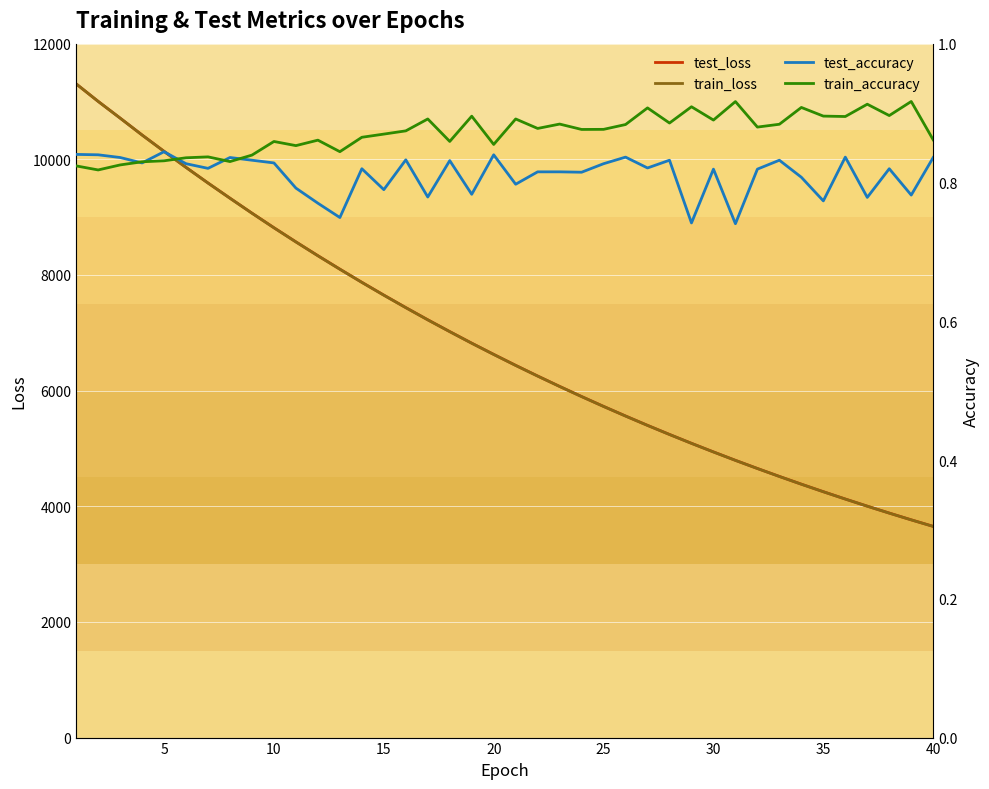

Reading left to right, extract all data points from this chart.

test_loss: 11304.8	11002.4	10713.0	10420.9	10138.3	9860.5	9590.5	9327.7	9069.3	8817.2	8572.5	8333.6	8100.8	7873.3	7651.9	7436.0	7225.1	7021.0	6820.8	6627.0	6437.0	6252.8	6073.0	5898.0	5727.4	5561.3	5399.5	5242.2	5089.0	4940.2	4794.7	4653.8	4516.3	4382.4	4252.3	4125.5	4002.2	3882.5	3765.6	3652.7
train_loss: 11304.3	11001.8	10712.8	10419.6	10136.9	9859.2	9589.3	9326.7	9067.7	8815.8	8571.0	8331.9	8099.1	7871.7	7650.2	7434.4	7223.7	7019.4	6819.3	6625.4	6435.6	6251.3	6071.6	5896.6	5726.2	5560.1	5398.3	5241.2	5087.8	4938.9	4793.6	4652.7	4515.2	4381.3	4251.2	4124.6	4001.3	3881.5	3764.8	3651.8
test_accuracy: 0.8	0.8	0.8	0.8	0.8	0.8	0.8	0.8	0.8	0.8	0.8	0.8	0.7	0.8	0.8	0.8	0.8	0.8	0.8	0.8	0.8	0.8	0.8	0.8	0.8	0.8	0.8	0.8	0.7	0.8	0.7	0.8	0.8	0.8	0.8	0.8	0.8	0.8	0.8	0.8
train_accuracy: 0.8	0.8	0.8	0.8	0.8	0.8	0.8	0.8	0.8	0.9	0.9	0.9	0.8	0.9	0.9	0.9	0.9	0.9	0.9	0.9	0.9	0.9	0.9	0.9	0.9	0.9	0.9	0.9	0.9	0.9	0.9	0.9	0.9	0.9	0.9	0.9	0.9	0.9	0.9	0.9